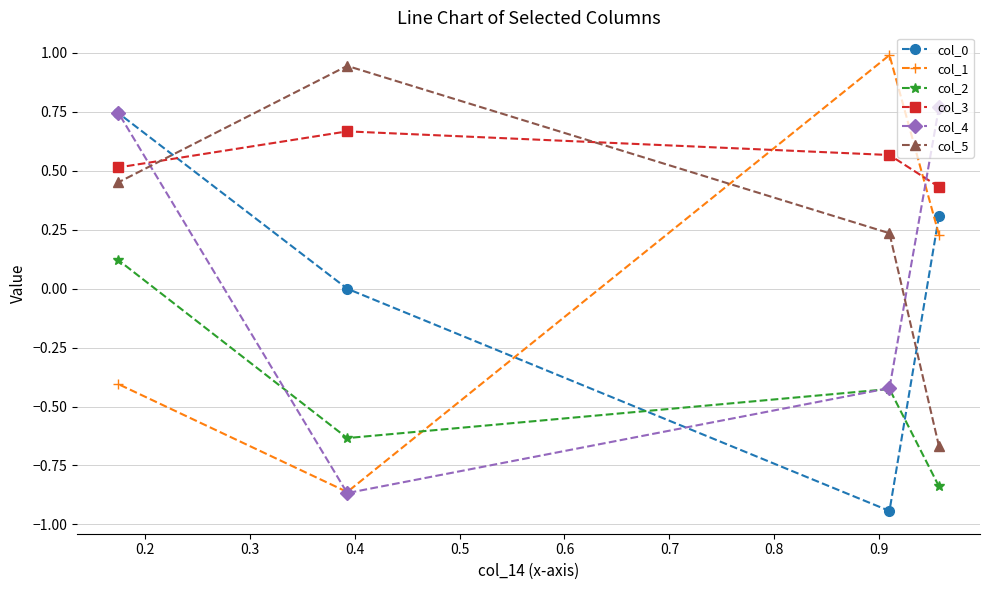

What is the maximum value shown in the chart?

1.0